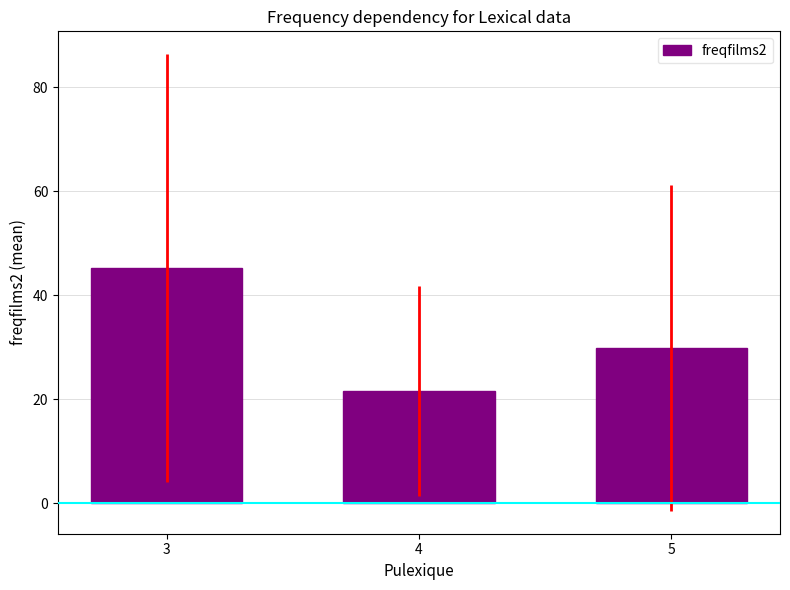

What is the value of the 3rd bar from the left?

29.8